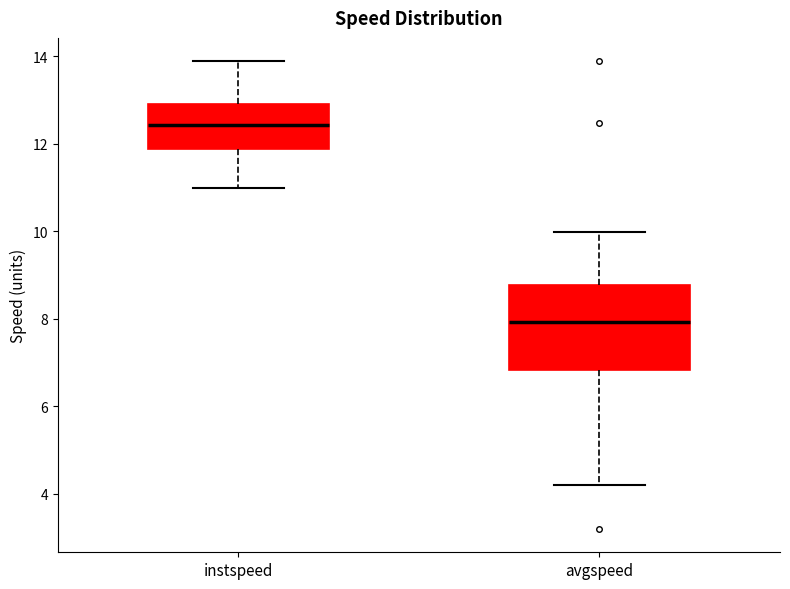

Which box is the tallest, from its lower edge to its upper edge?

avgspeed